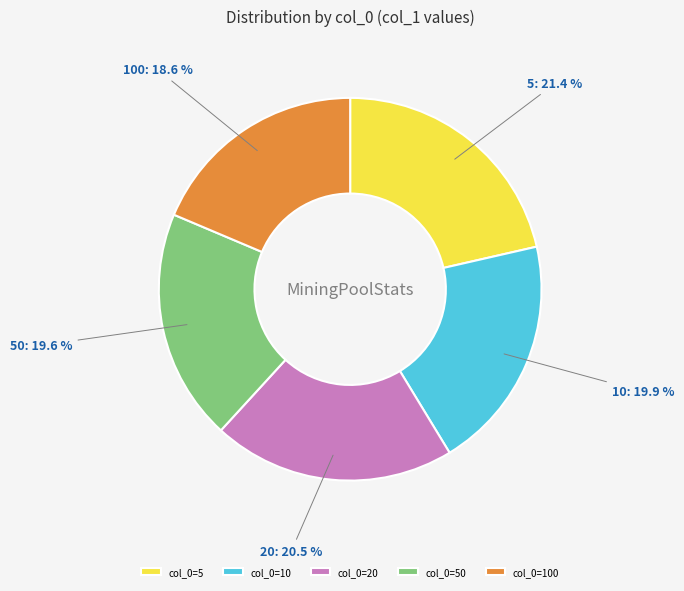

Does any single category account for the majority?

No